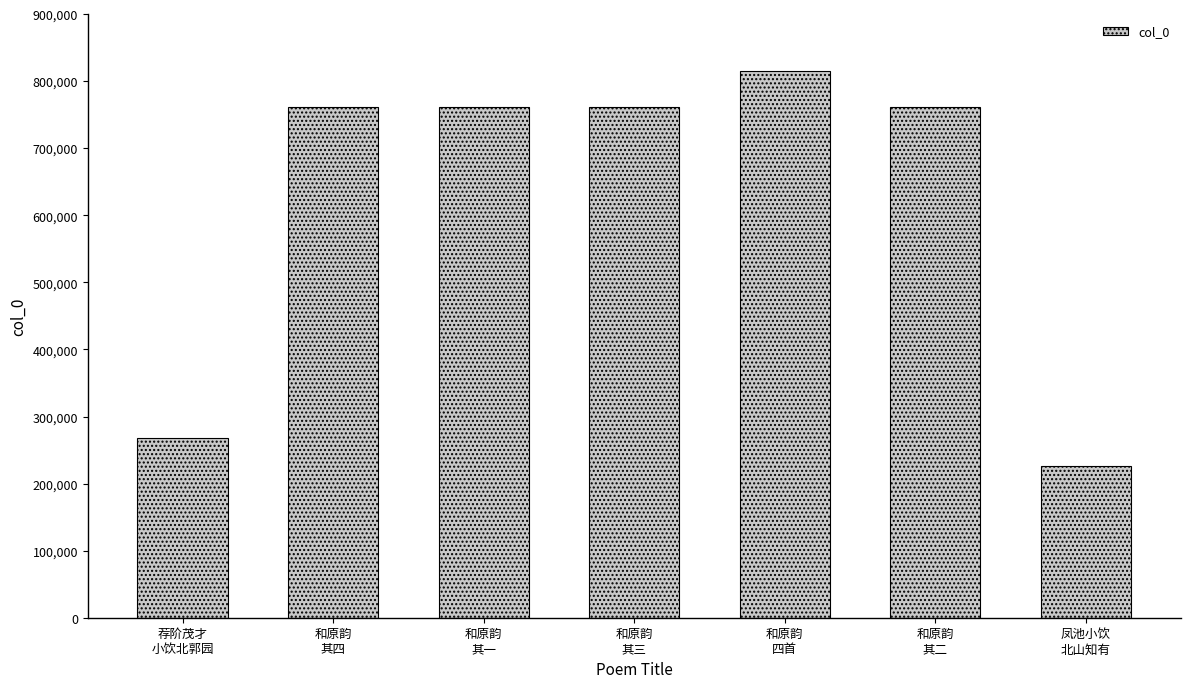

What is the difference between the values at 和原韵
其一 and 和原韵
其四?

3